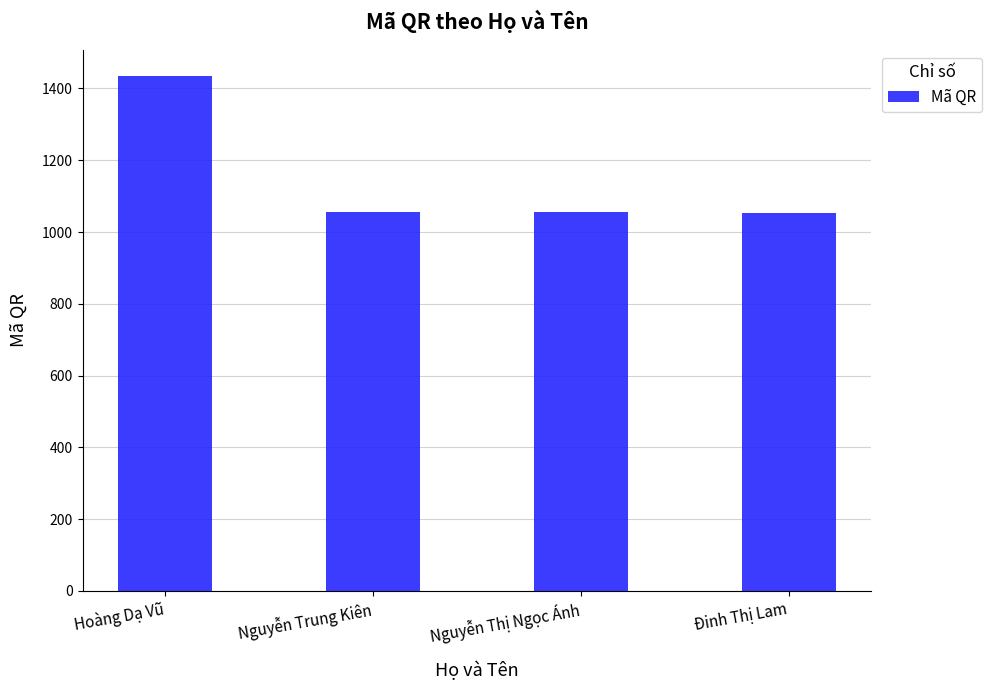

What is the label of the 3rd bar from the left?

Nguyễn Thị Ngọc Ánh